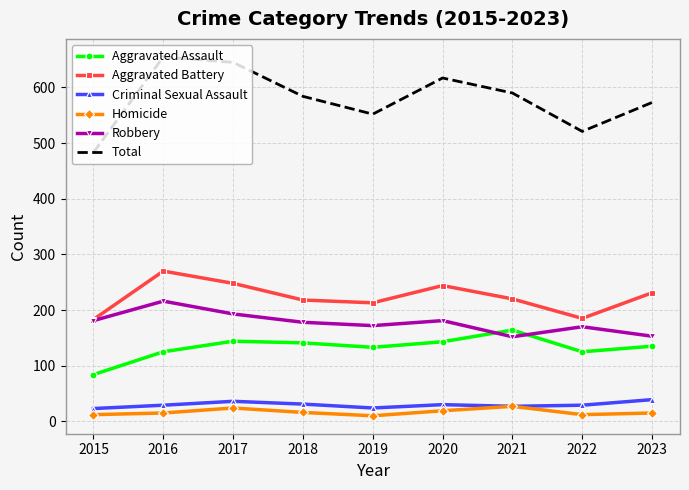

What is the sum of the Aggravated Assault values at 2018 and 2015?

225